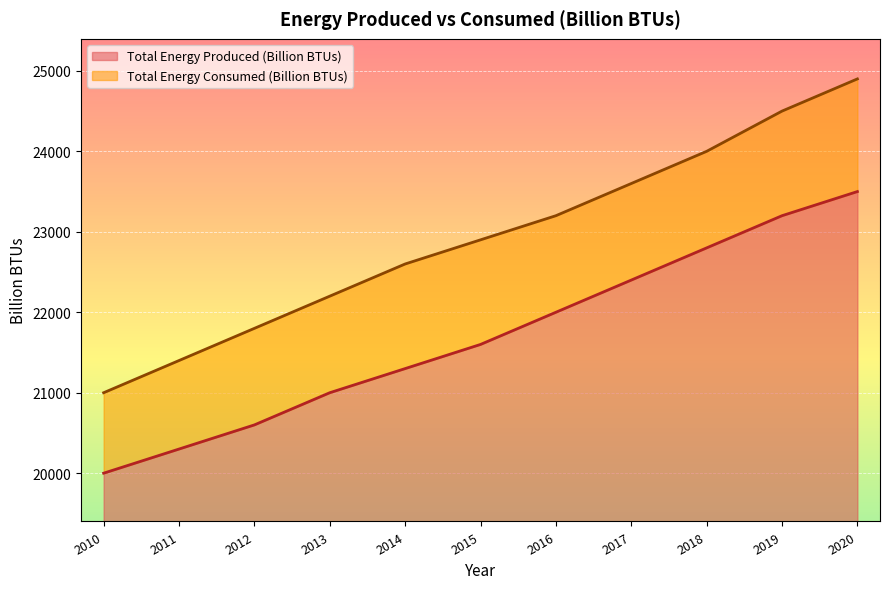

Which has a higher value, 2010 or 2014?

2014